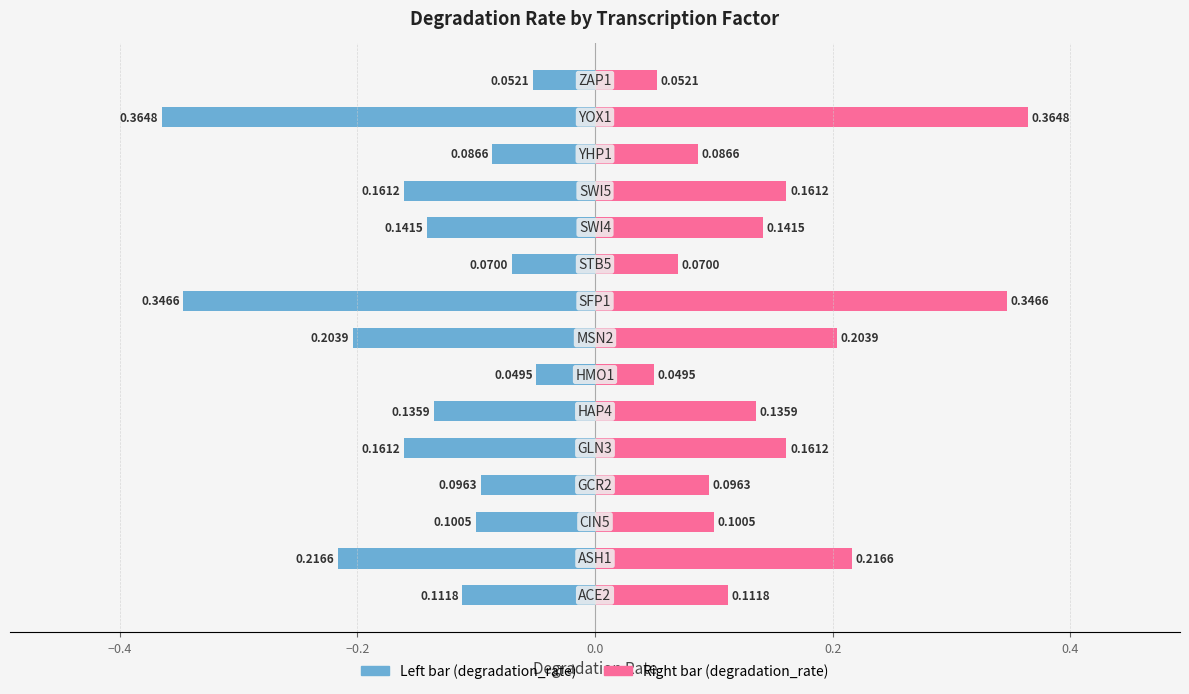

At −0.2, list the series in order from largest to smallest.

Right (degradation_rate), Left (degradation_rate)